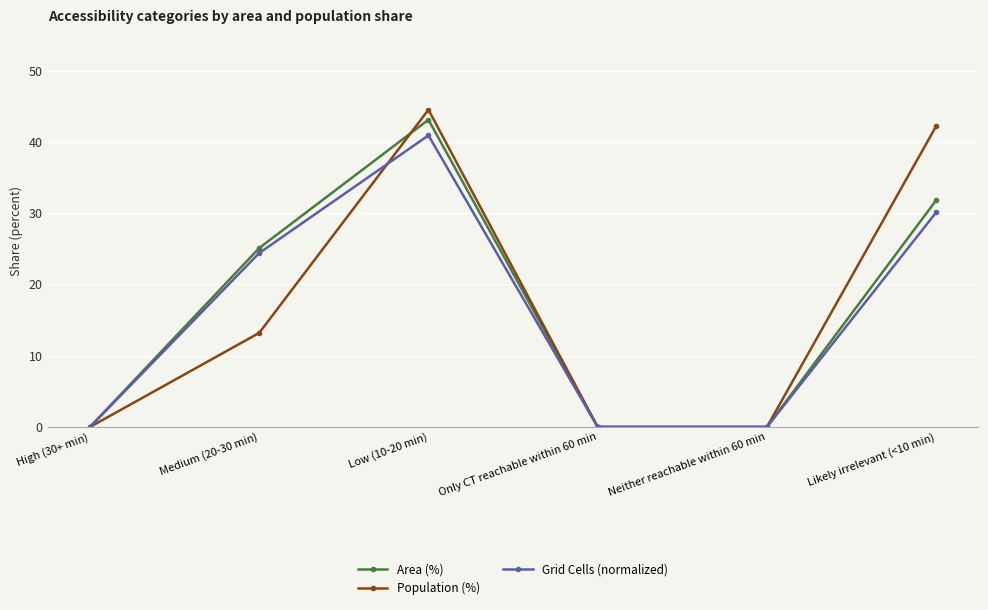

Where is Area (%) nearest to the value 21?

Medium (20-30 min)